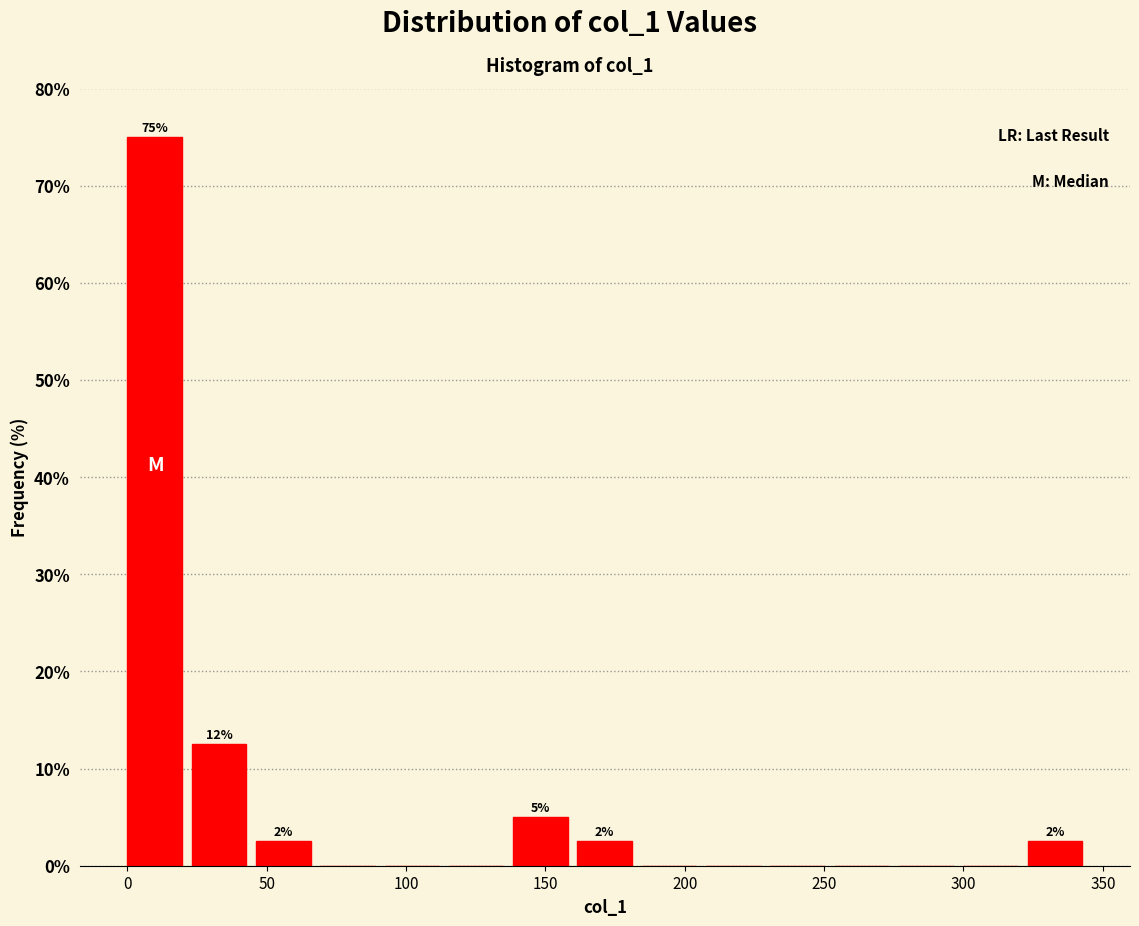

Over which range of the x-axis is the bar tallest?

0 to 25